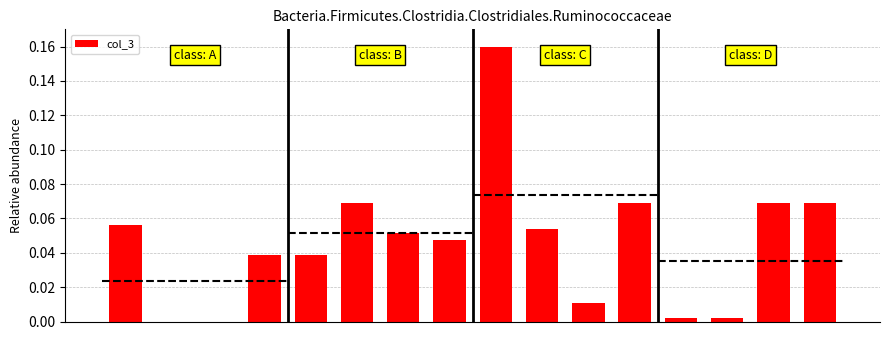

What is the value of the 6th bar from the left?

0.1